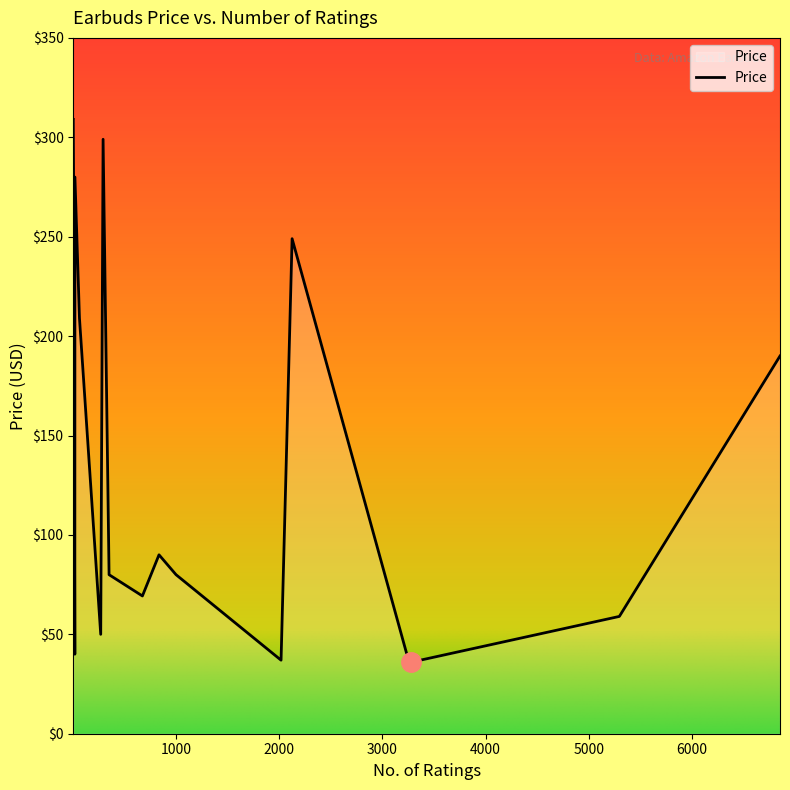

What is the smallest value displayed?

36.0